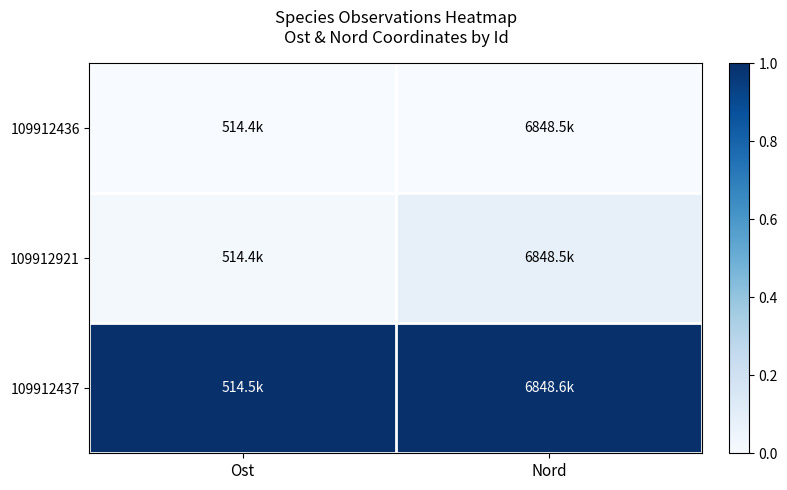

Which series has the largest total across all categories?

109912437